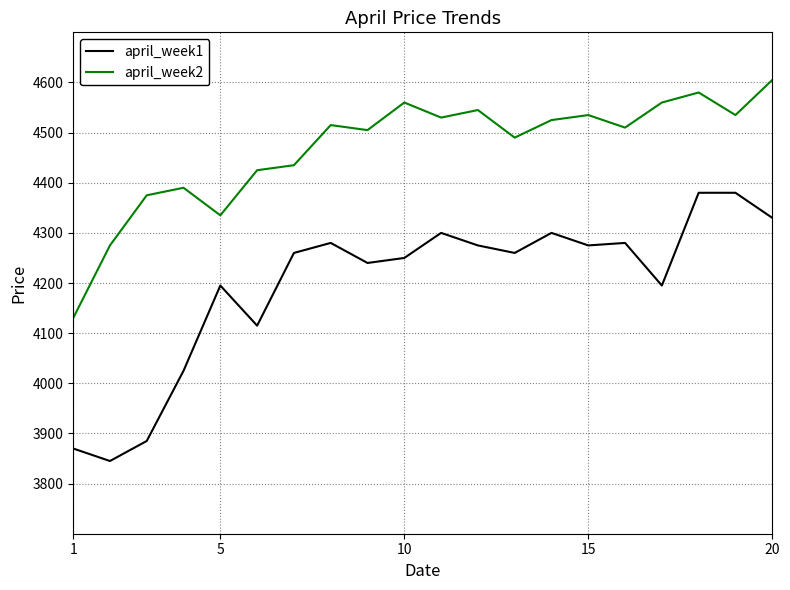

Which series has the largest range (max minus min)?

april_week1